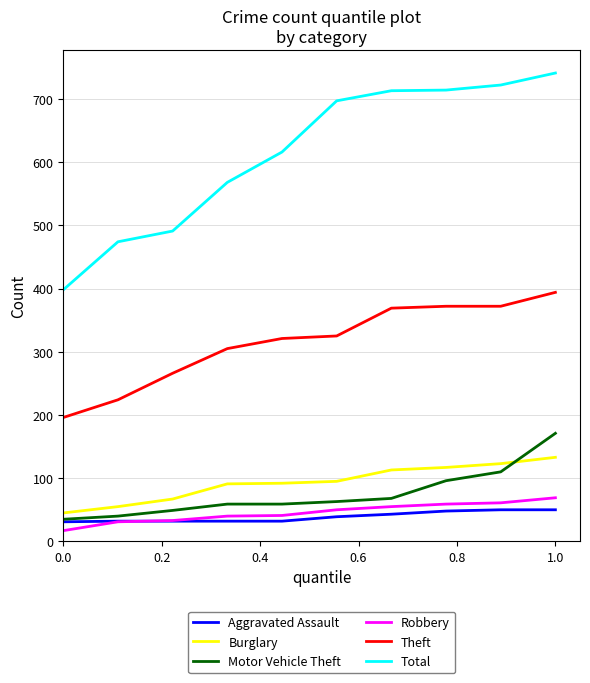

How many lines are shown in the chart?

6